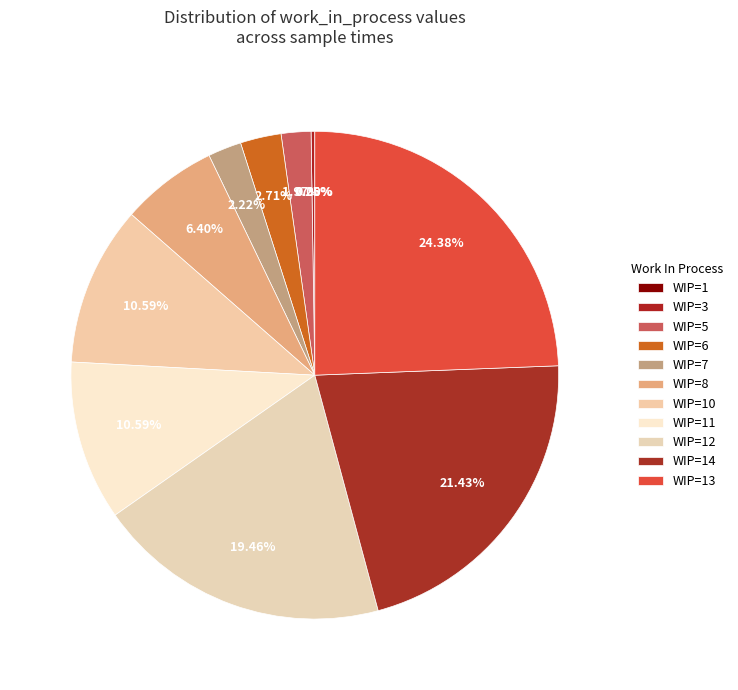

Combined, do 11 and 3 account for over 50%?

No